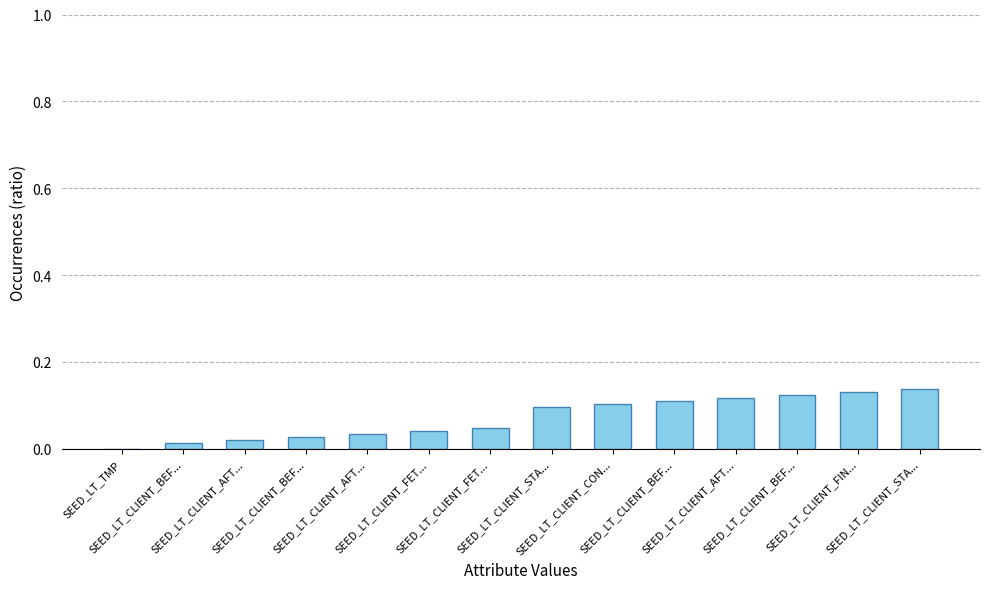

What is the label of the 2nd bar from the left?

SEED_LT_CLIENT_BEF...